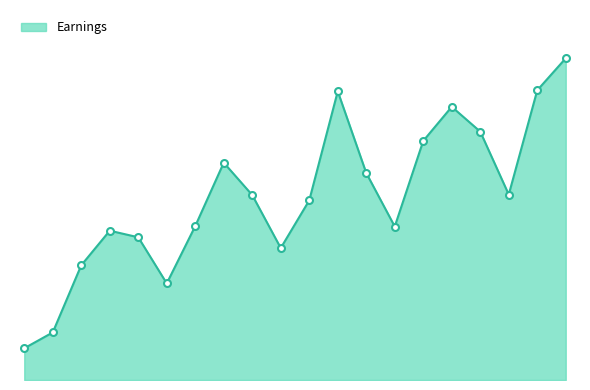

Is this an area chart (filled region under the line)?

Yes